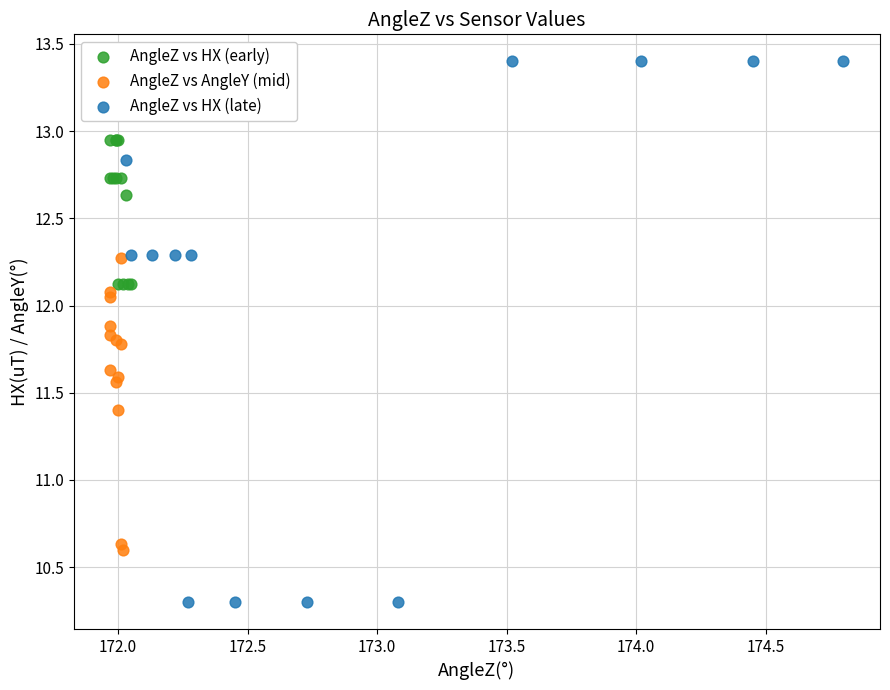

Which series has the widest spread of Y values?

AngleZ vs HX (late)